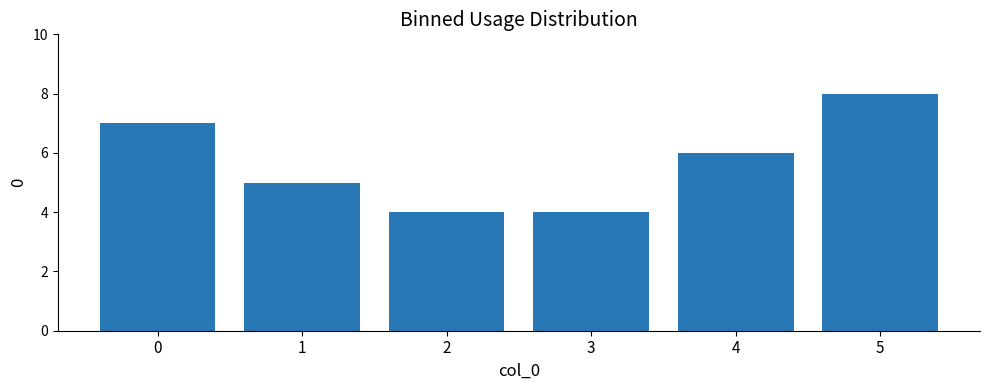

The chart shows a value of 4 at 5. True or false?

False